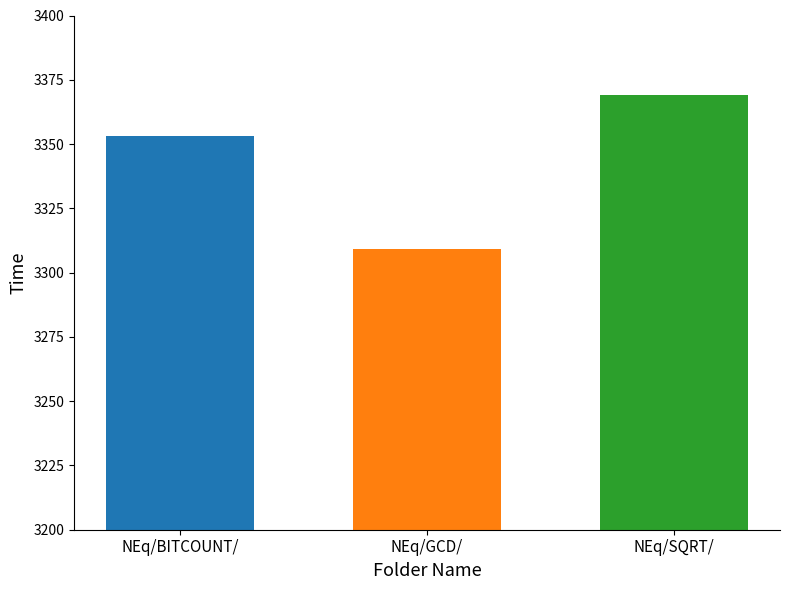

How many data points does each series have?

3